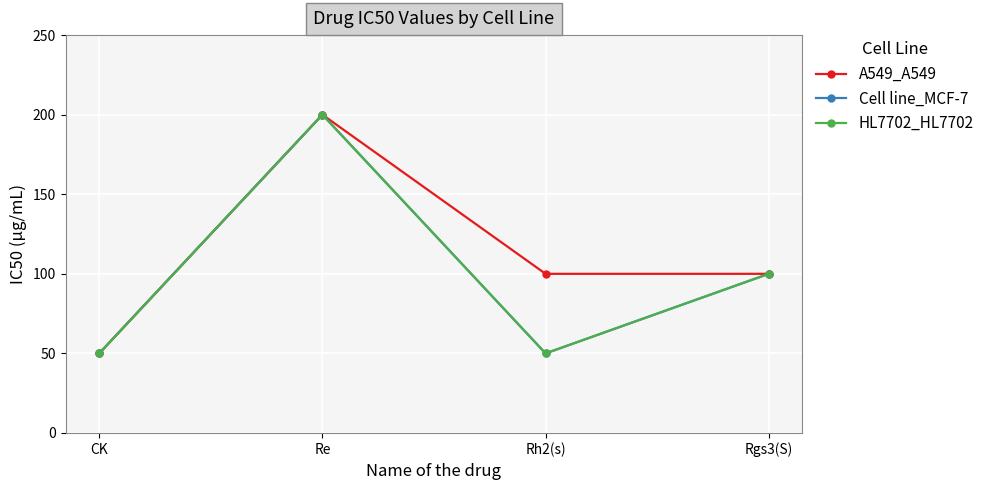

True or false: Cell line_MCF-7 and HL7702_HL7702 cross at least once.

False